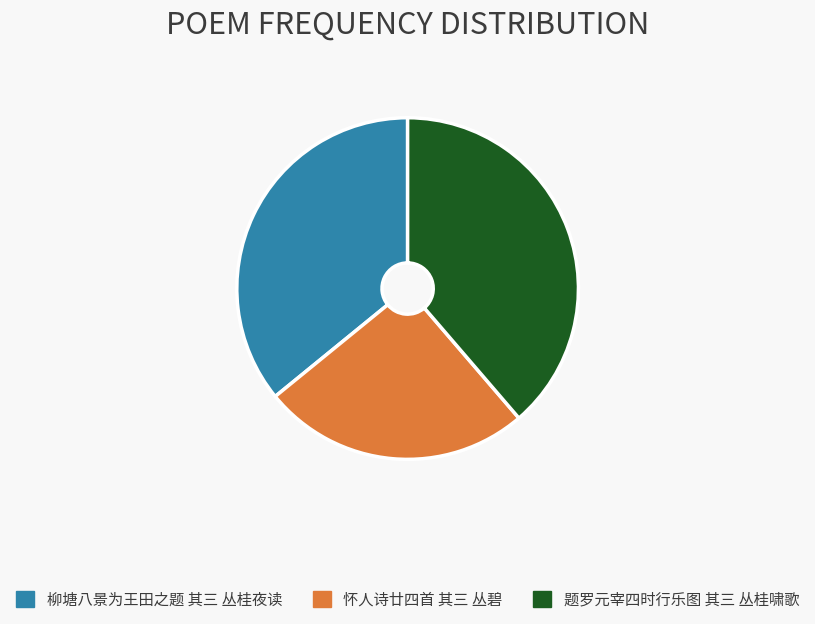

Which has a higher value, 题罗元宰四时行乐图 其三 丛桂啸歌 or 怀人诗廿四首 其三 丛碧?

题罗元宰四时行乐图 其三 丛桂啸歌